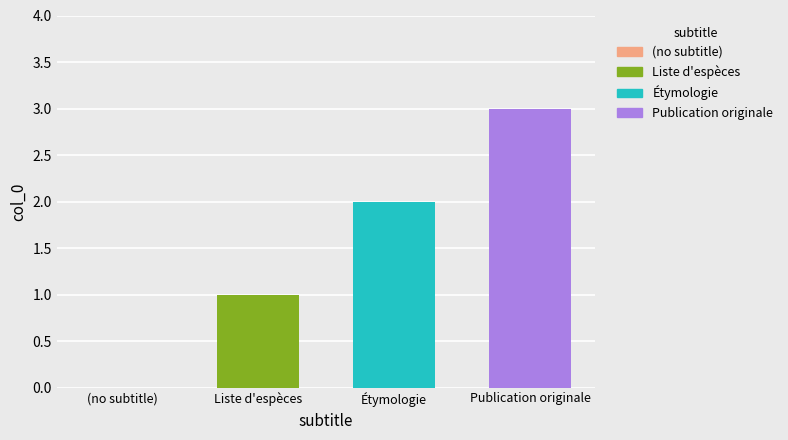

Does the chart contain stacked bars?

No